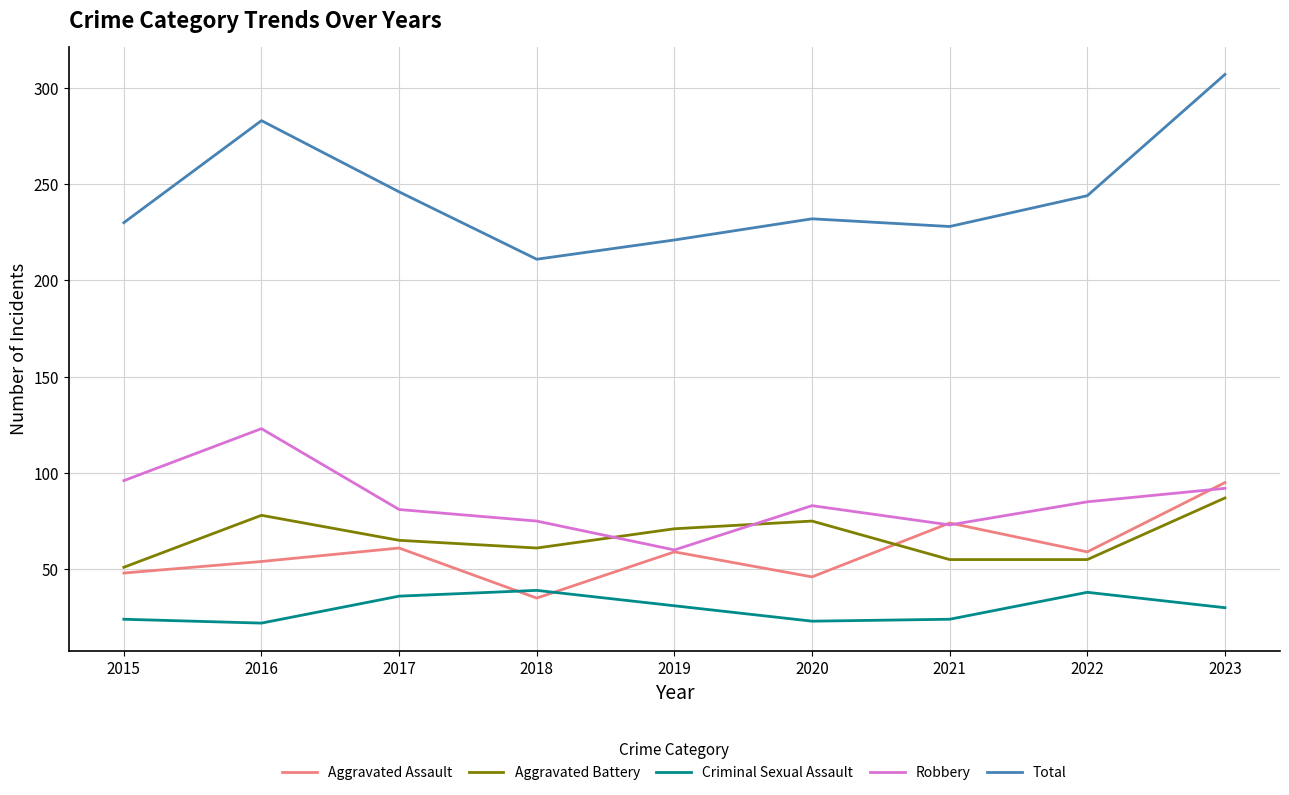

List the series in order of their peak value, lowest first.

Criminal Sexual Assault, Aggravated Battery, Aggravated Assault, Robbery, Total